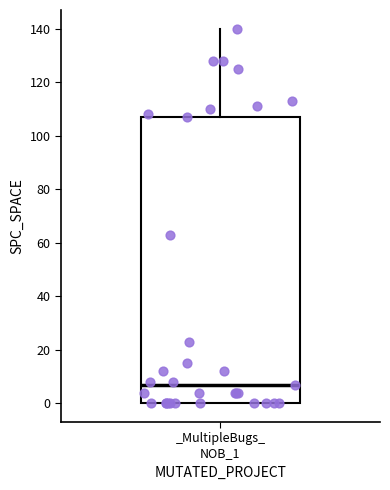

Transcribe this box plot: give where the median line is, the range the box spans, and where the two whiskers end, as read against the y-axis. The values are not printed on the chart, so give them approximately, as read against the axis.

median 8, box 0 to 108, whiskers 0 to 140